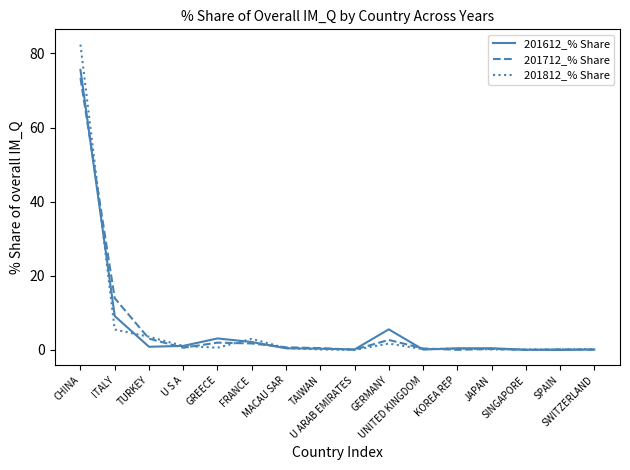

The value of 201612_% Share at ITALY is 9.1. True or false?

True